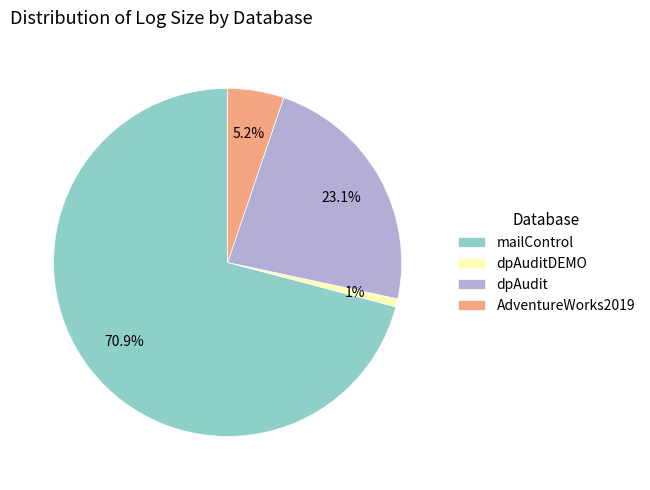

To the nearest percent, what is the difference between the dpAuditDEMO and mailControl slice percentages?

70%